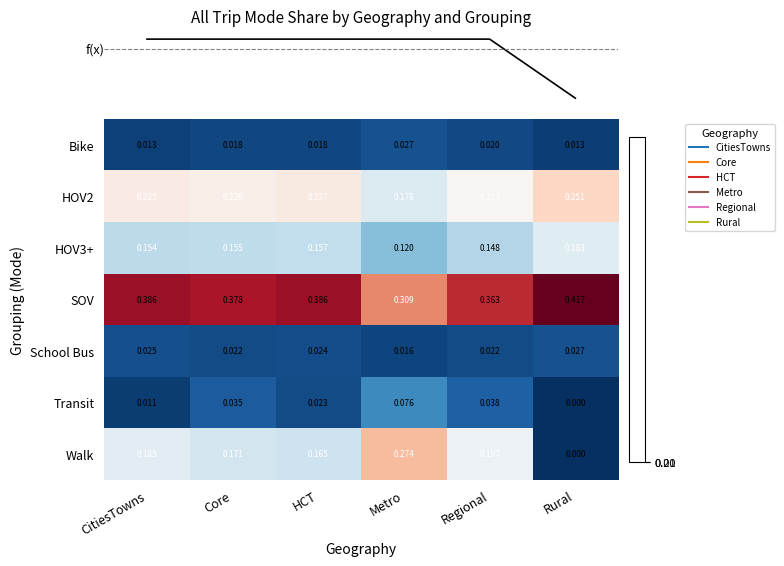

At which category is the sum across all series the highest?

Regional